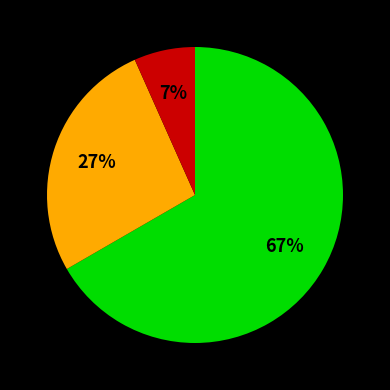

To the nearest percent, what is the average slice percentage?

33%